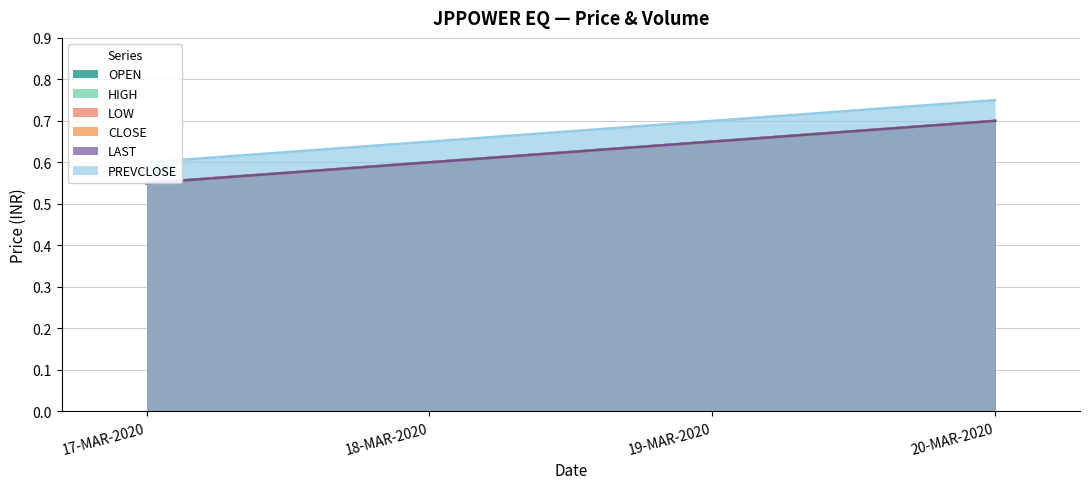

True or false: CLOSE and PREVCLOSE cross at least once.

False